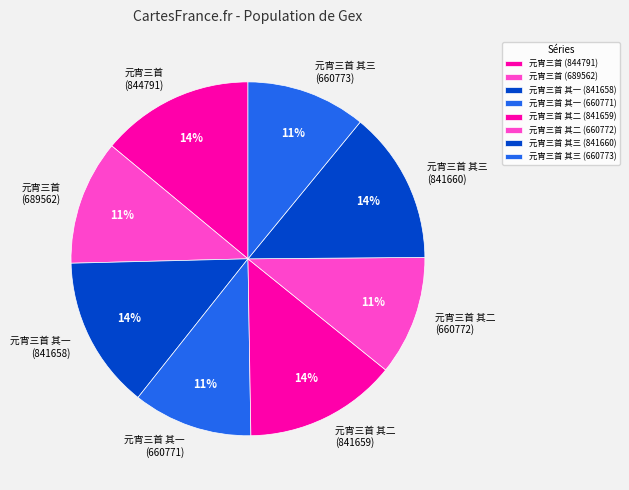

Do 元宵三首 (844791) and 元宵三首 (689562) together represent more than half of the pie?

No